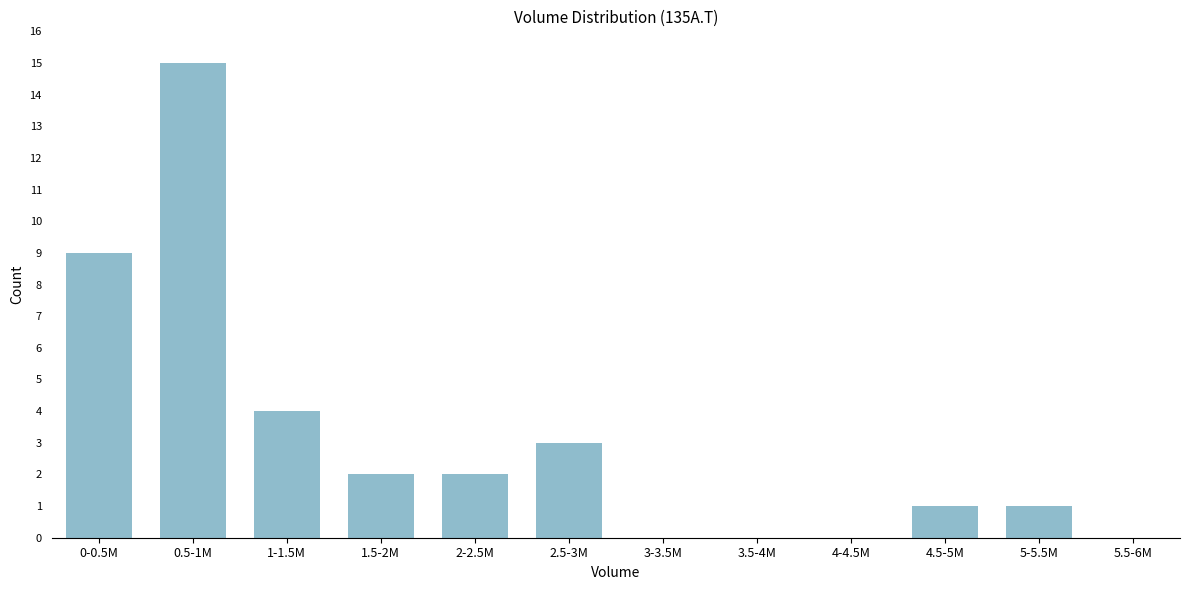

Reading left to right, list all the values displayed in this chart.

0-0.5M=9	0.5-1M=15	1-1.5M=4	1.5-2M=2	2-2.5M=2	2.5-3M=3	3-3.5M=0	3.5-4M=0	4-4.5M=0	4.5-5M=1	5-5.5M=1	5.5-6M=0